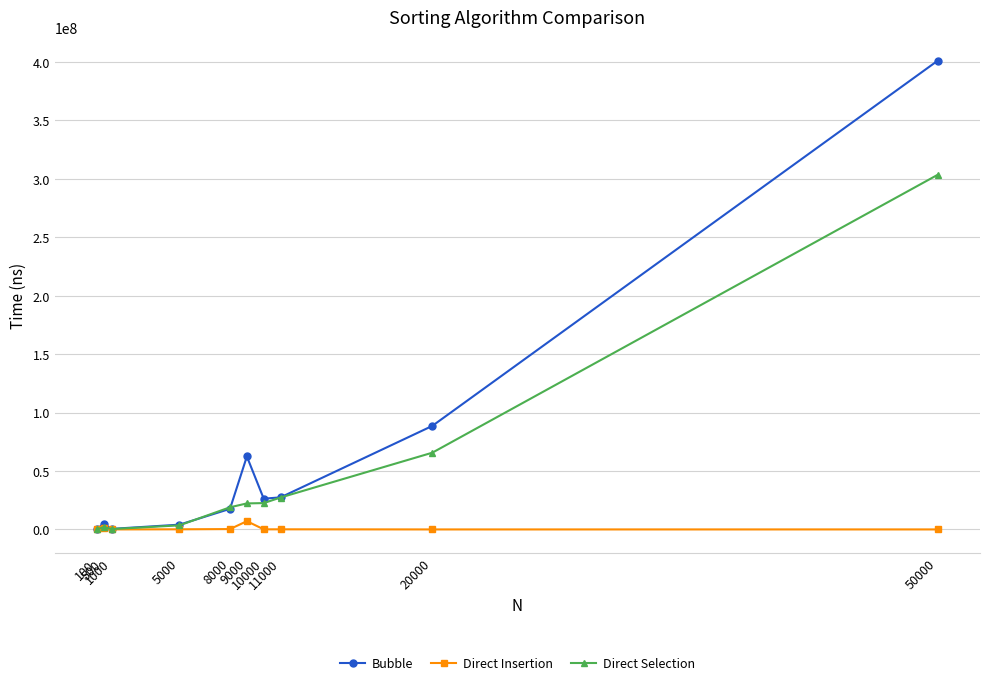

Is this an area chart (filled region under the line)?

No